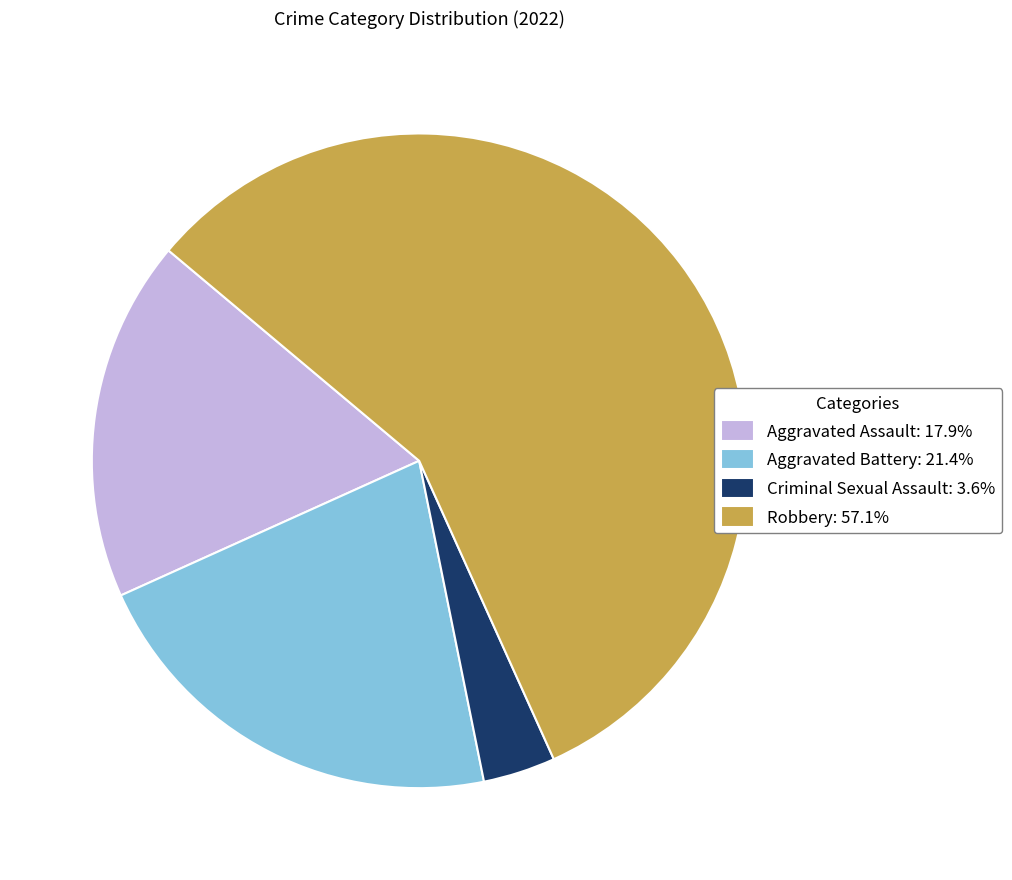

Which has a higher value, Aggravated Assault or Aggravated Battery?

Aggravated Battery